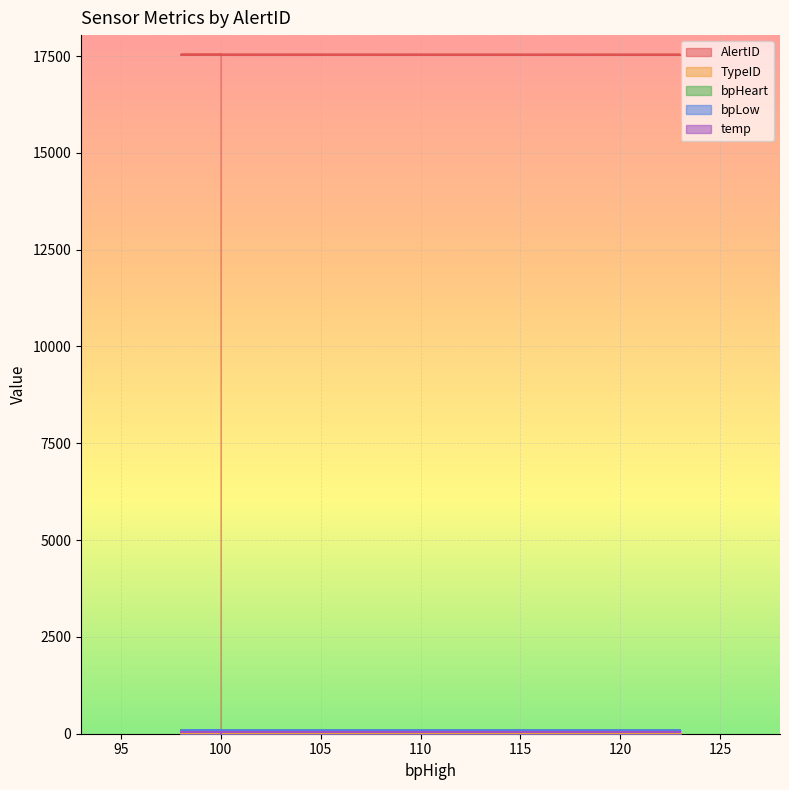

At how many categories does at least one series exceed 12993?

14